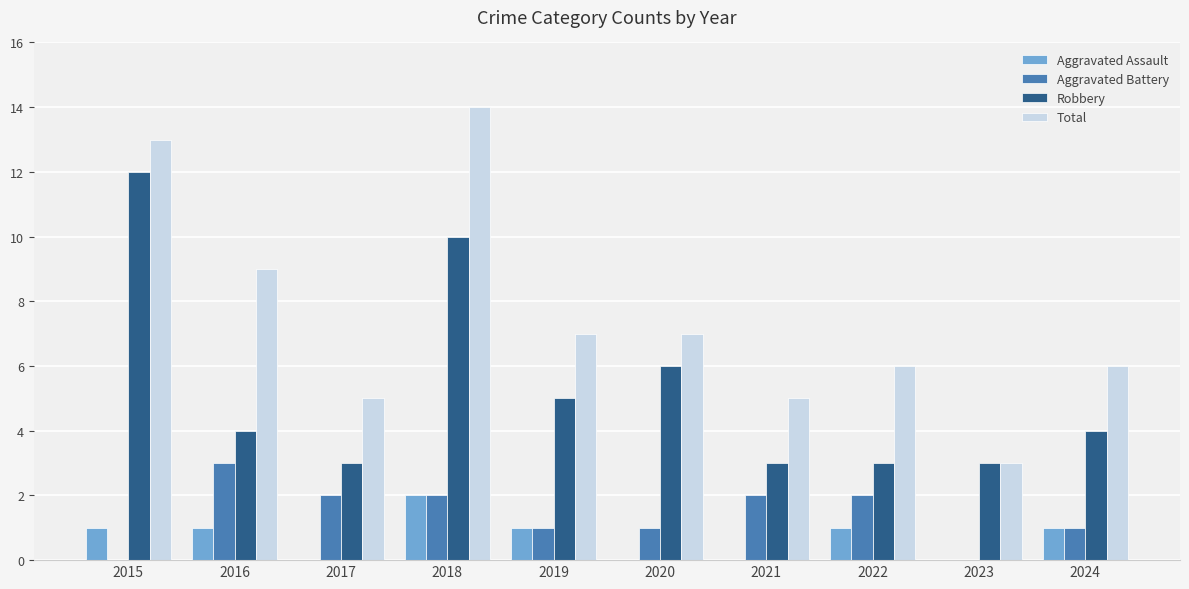

Which series has the largest total across all categories?

Total